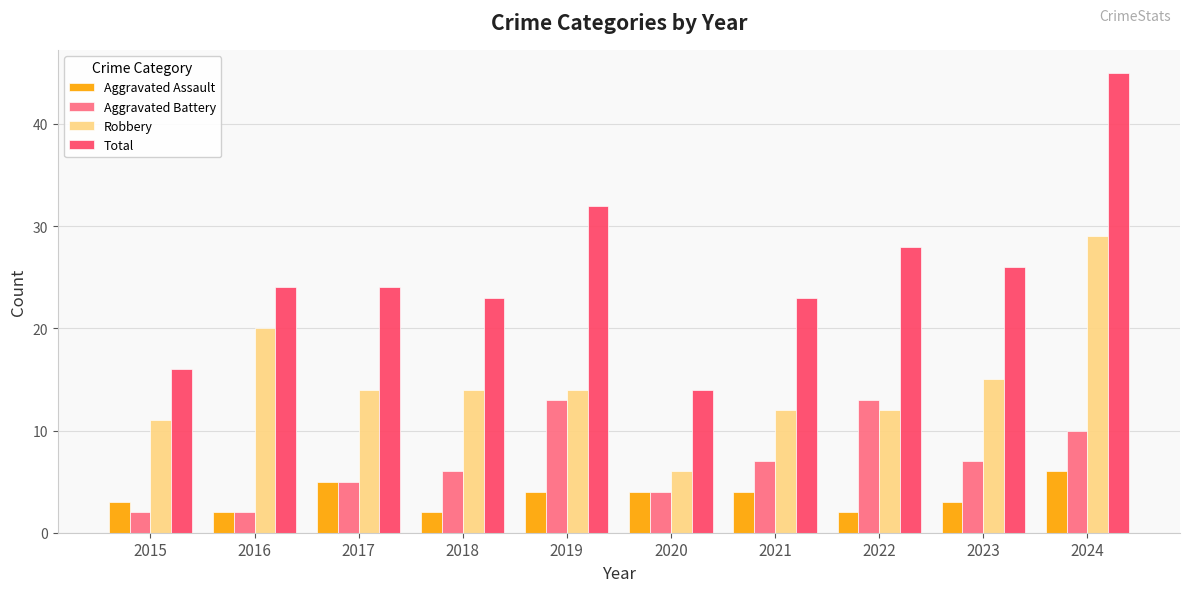

Which series changed the most between 2017 and 2024?

Total